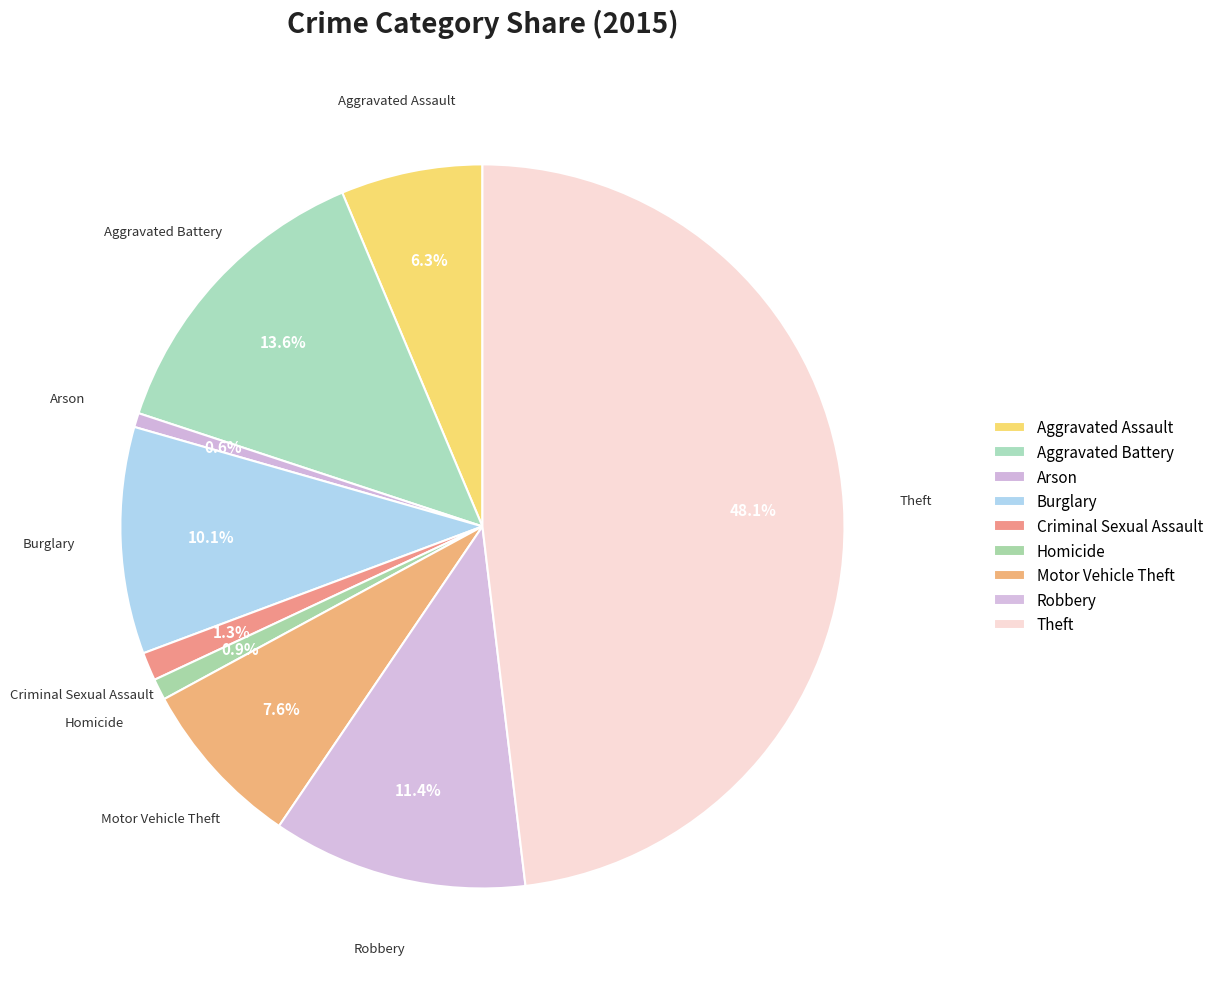

Count the number of slices in the pie.

9